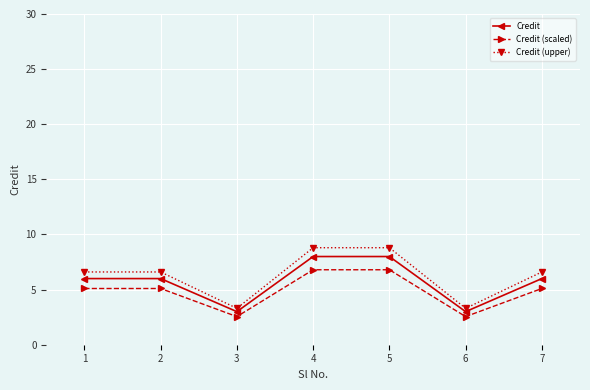

What are all the series names shown in the legend?

Credit, Credit (scaled), Credit (upper)